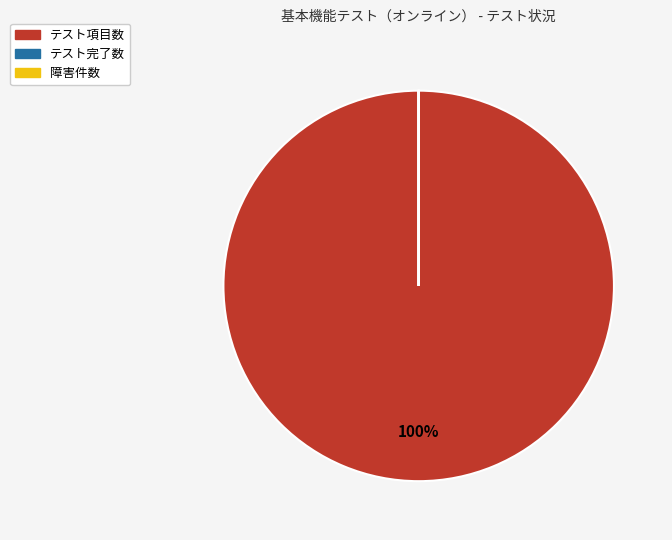

To the nearest percent, what is the difference between the largest and smallest slice percentages?

100%